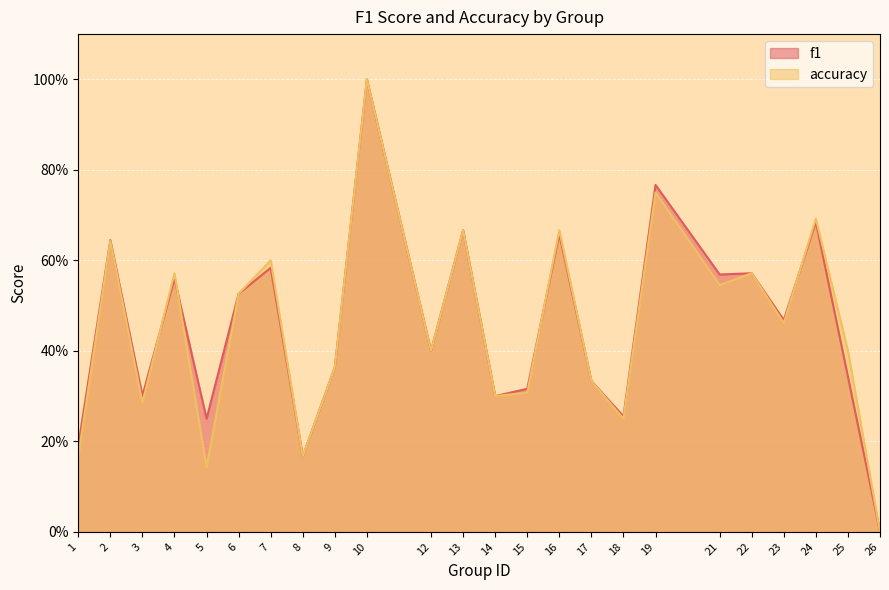

Between which two adjacent categories do f1 and accuracy first intersect?

3 and 4